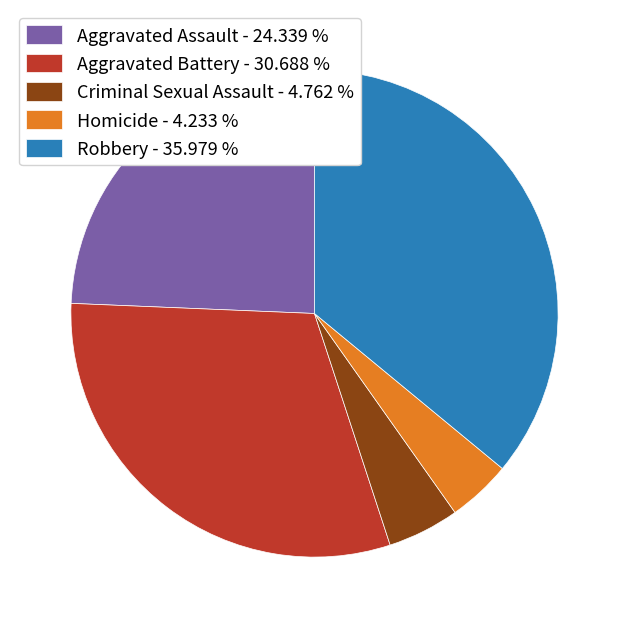

Combined, do Criminal Sexual Assault and Aggravated Battery account for over 50%?

No